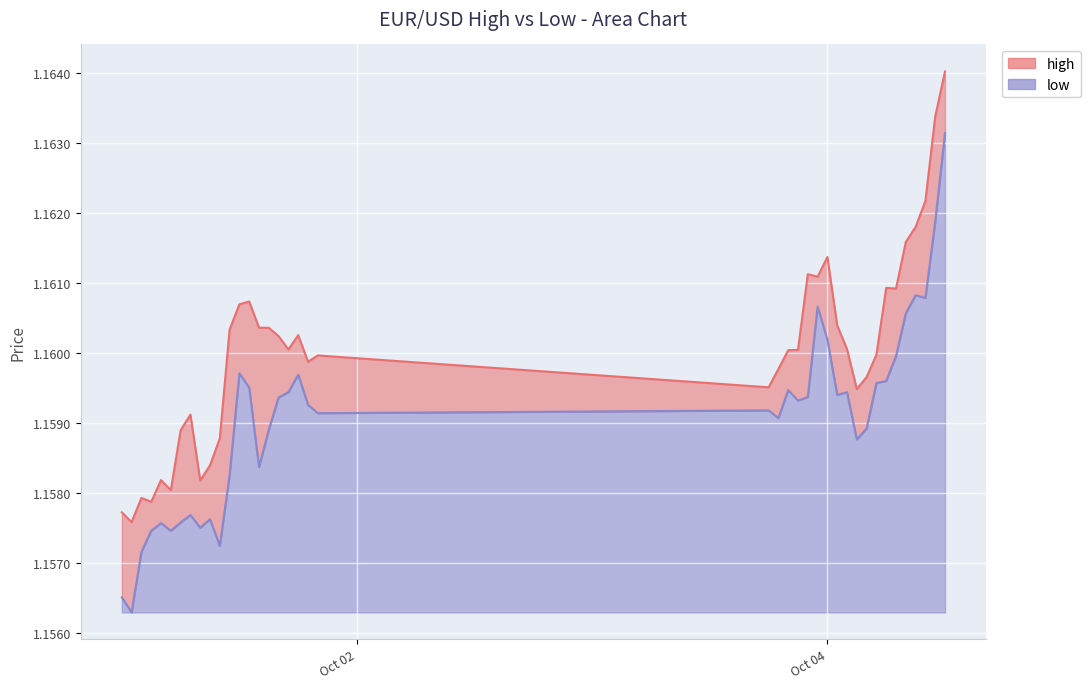

Reading left to right, transcribe all the data shown in this chart.

high: 1.2	1.2	1.2	1.2	1.2	1.2	1.2	1.2	1.2	1.2	1.2	1.2	1.2	1.2	1.2	1.2	1.2	1.2	1.2	1.2	1.2	1.2	1.2	1.2	1.2	1.2	1.2	1.2	1.2	1.2	1.2	1.2	1.2	1.2	1.2	1.2	1.2	1.2	1.2	1.2
low: 1.2	1.2	1.2	1.2	1.2	1.2	1.2	1.2	1.2	1.2	1.2	1.2	1.2	1.2	1.2	1.2	1.2	1.2	1.2	1.2	1.2	1.2	1.2	1.2	1.2	1.2	1.2	1.2	1.2	1.2	1.2	1.2	1.2	1.2	1.2	1.2	1.2	1.2	1.2	1.2